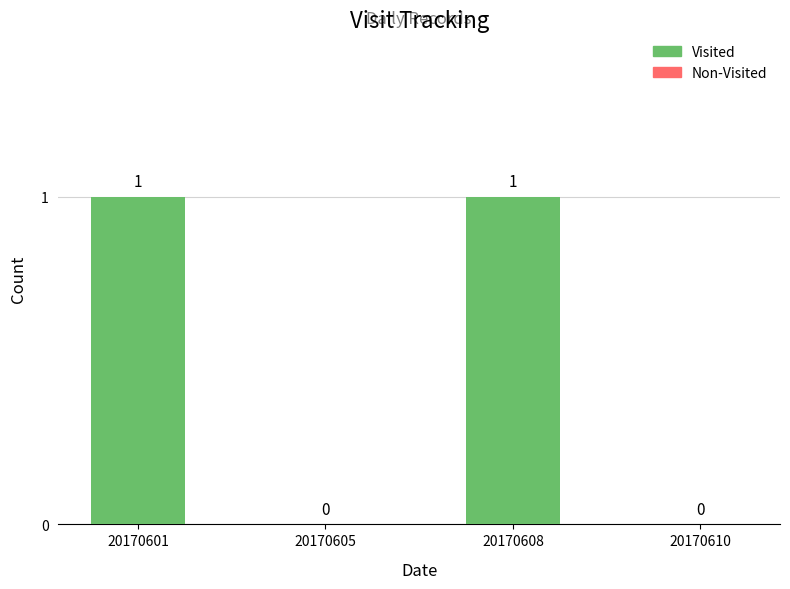

Are the bars horizontal?

No